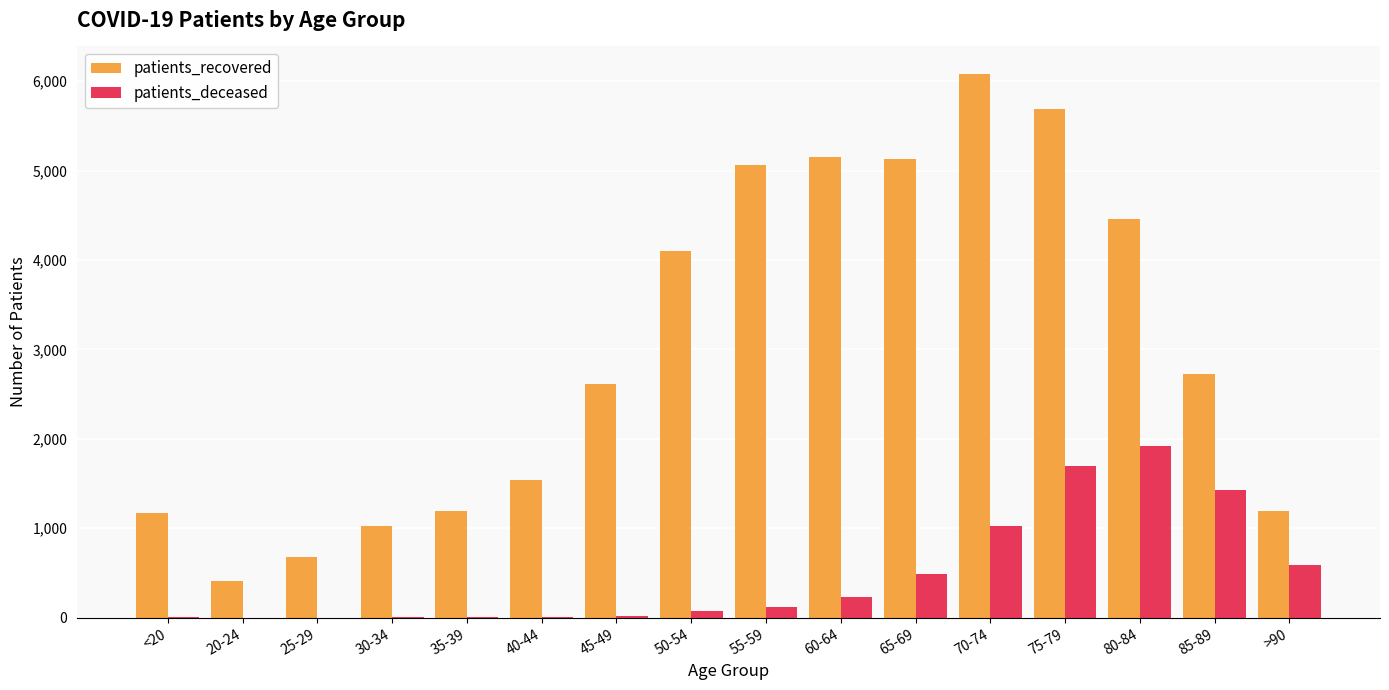

Are the bars grouped side by side (vs. stacked)?

Yes